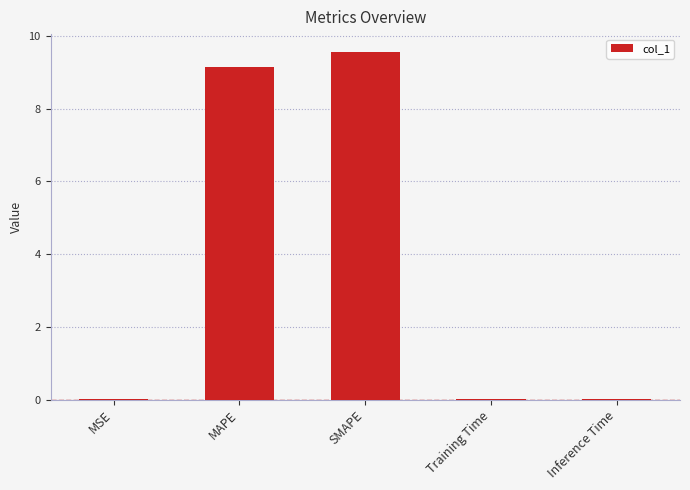

The value at MSE is 0.0. True or false?

True